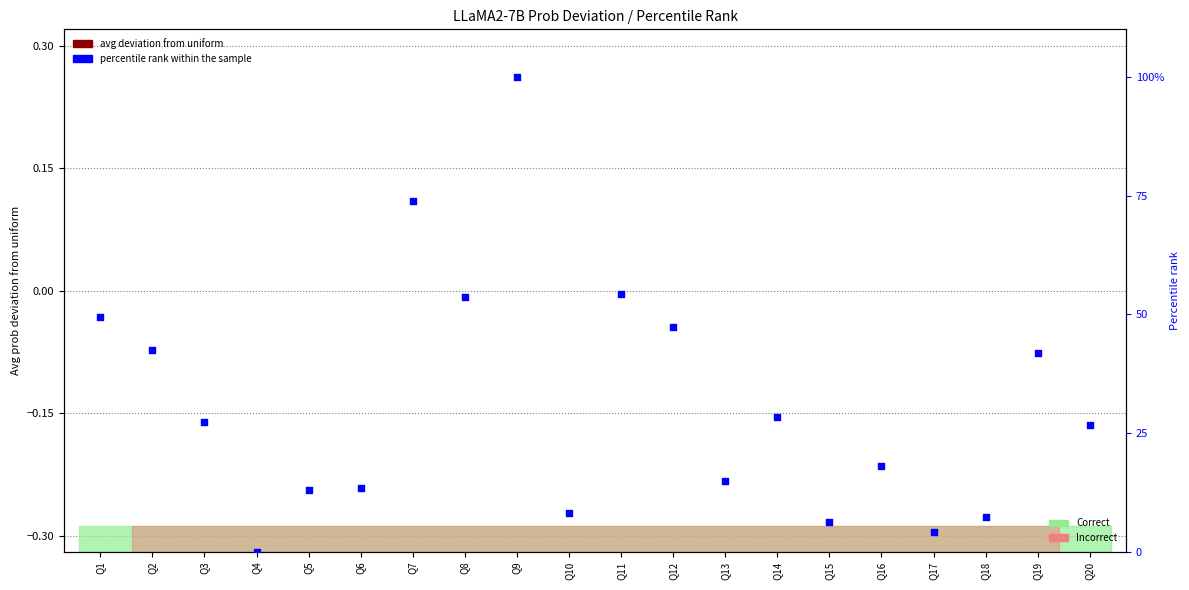

What is the total value across all series at Q10?

8.2